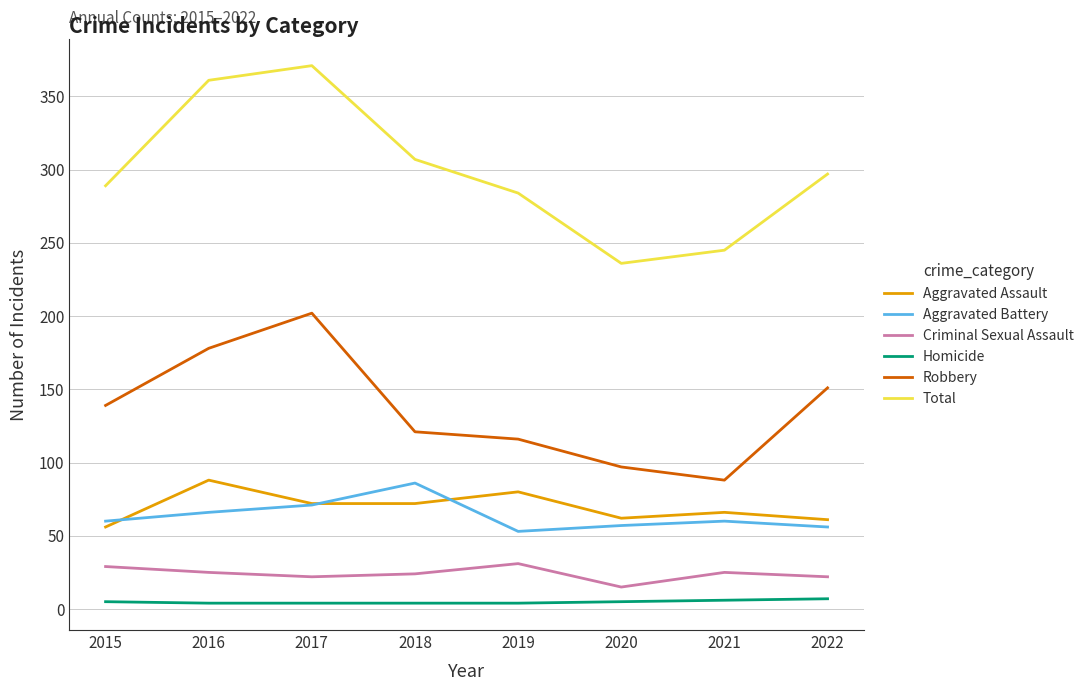

True or false: Criminal Sexual Assault and Robbery intersect in this chart.

False